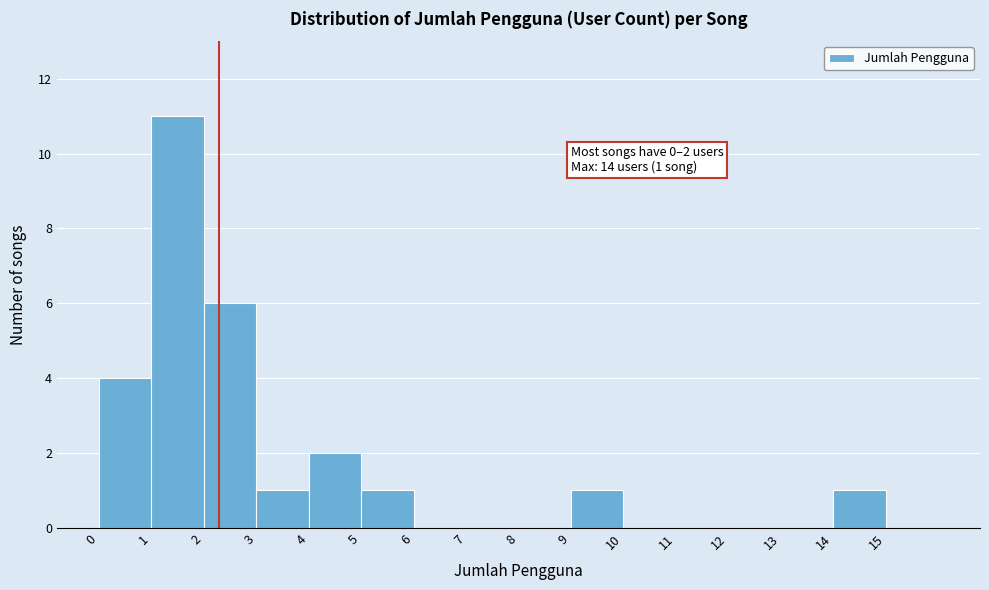

Which range on the x-axis has the tallest bar?

1 to 2